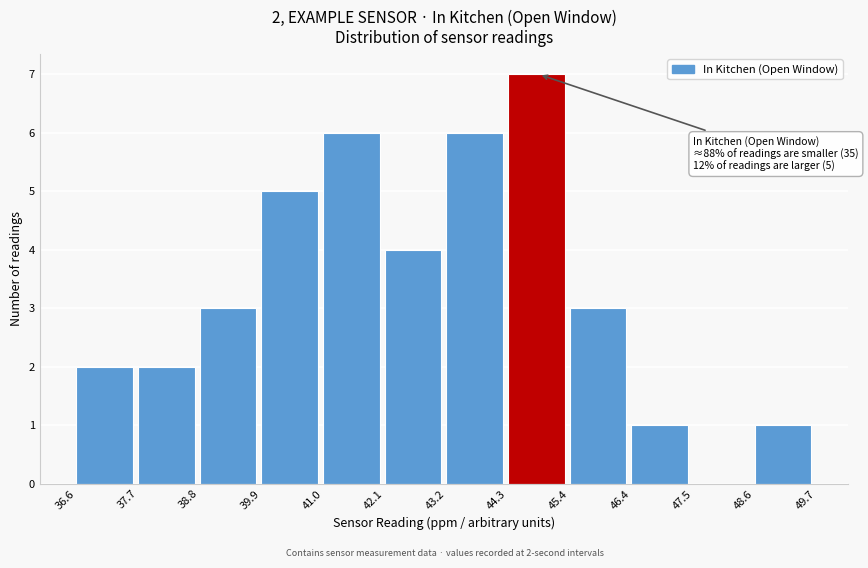

Which range on the x-axis has the tallest bar?

44.3 to 45.4